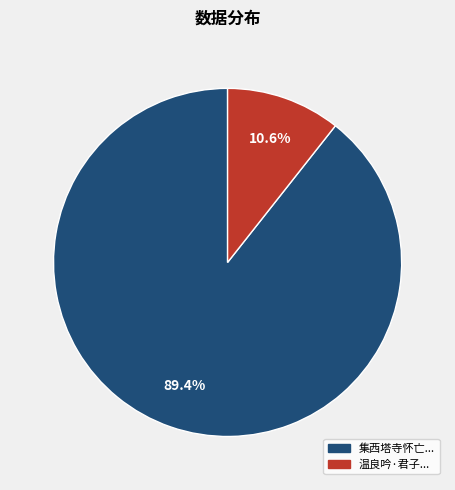

Is there a majority slice in this chart?

Yes